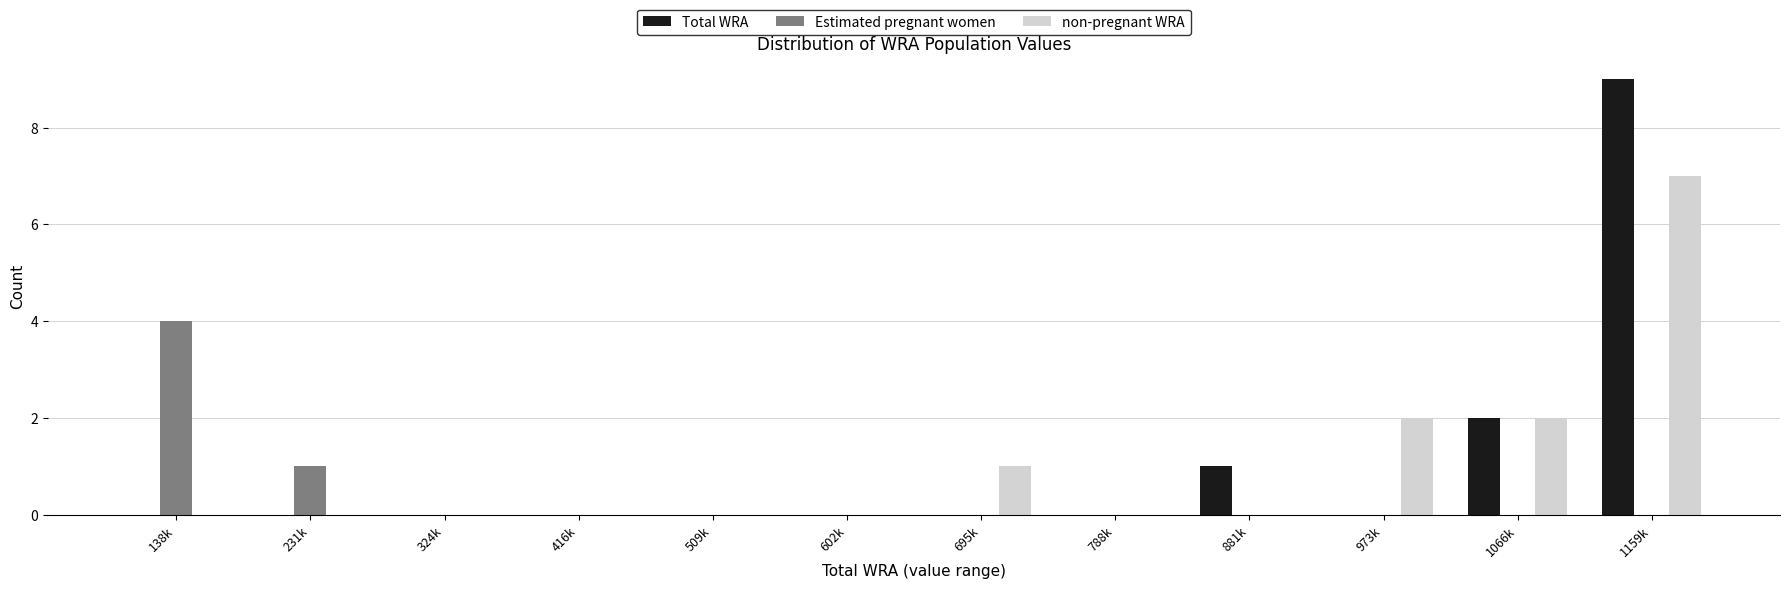

What is the total value across all series at 138k?

4